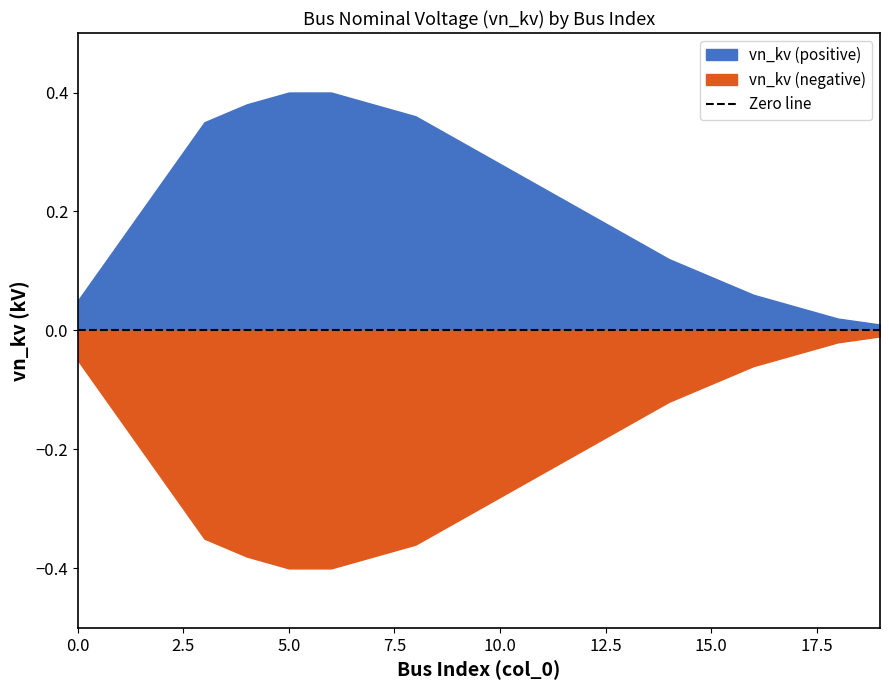

Is the value of vn_kv_lower at 3 greater than the value of vn_kv_upper at 15?

No